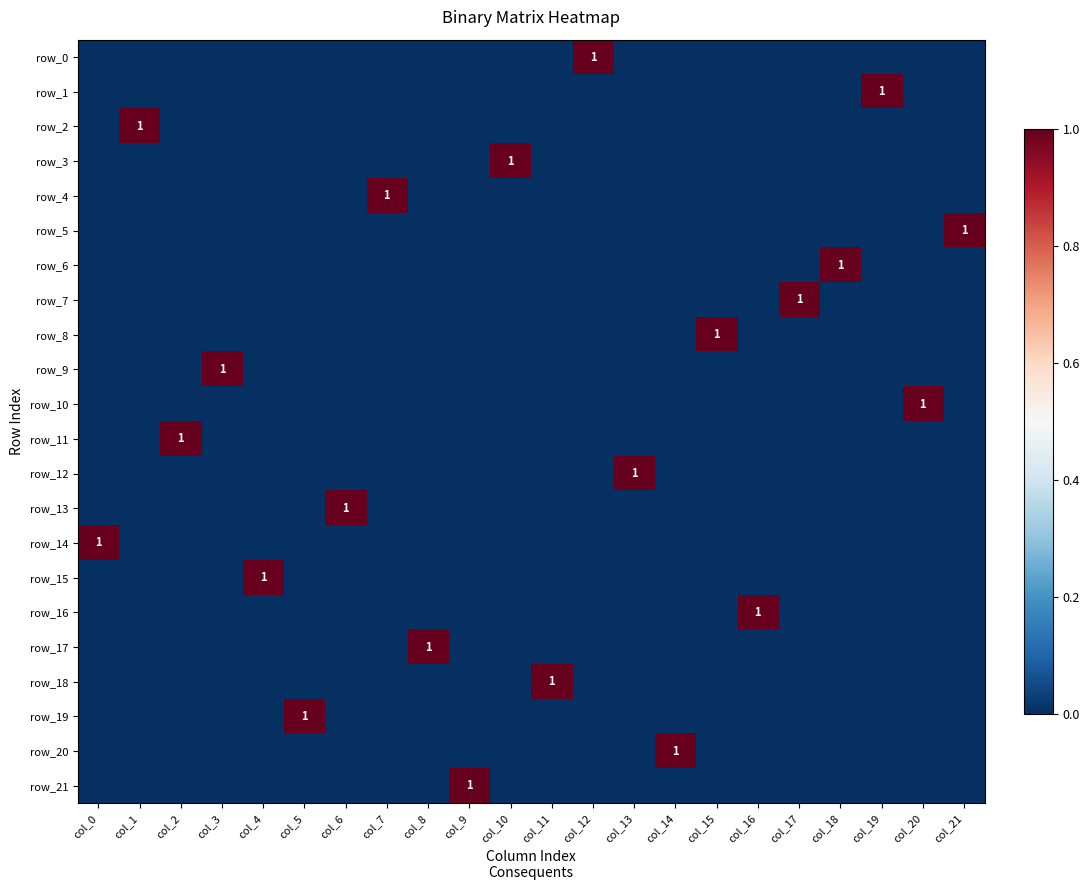

What is the spread (max minus min) of values at col_3?

1